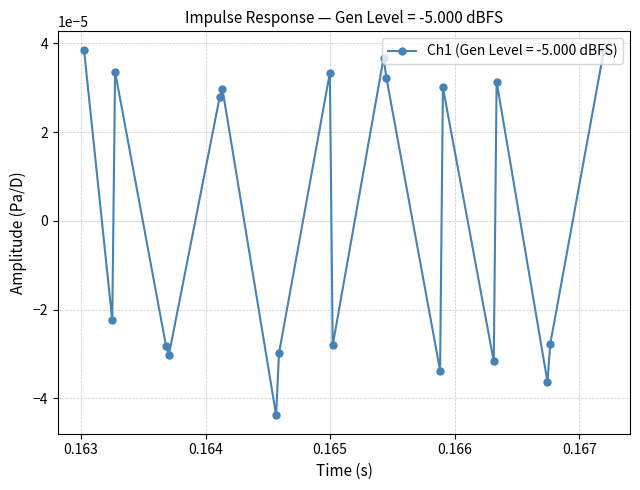

Count the values in the range 0 to 1.

10